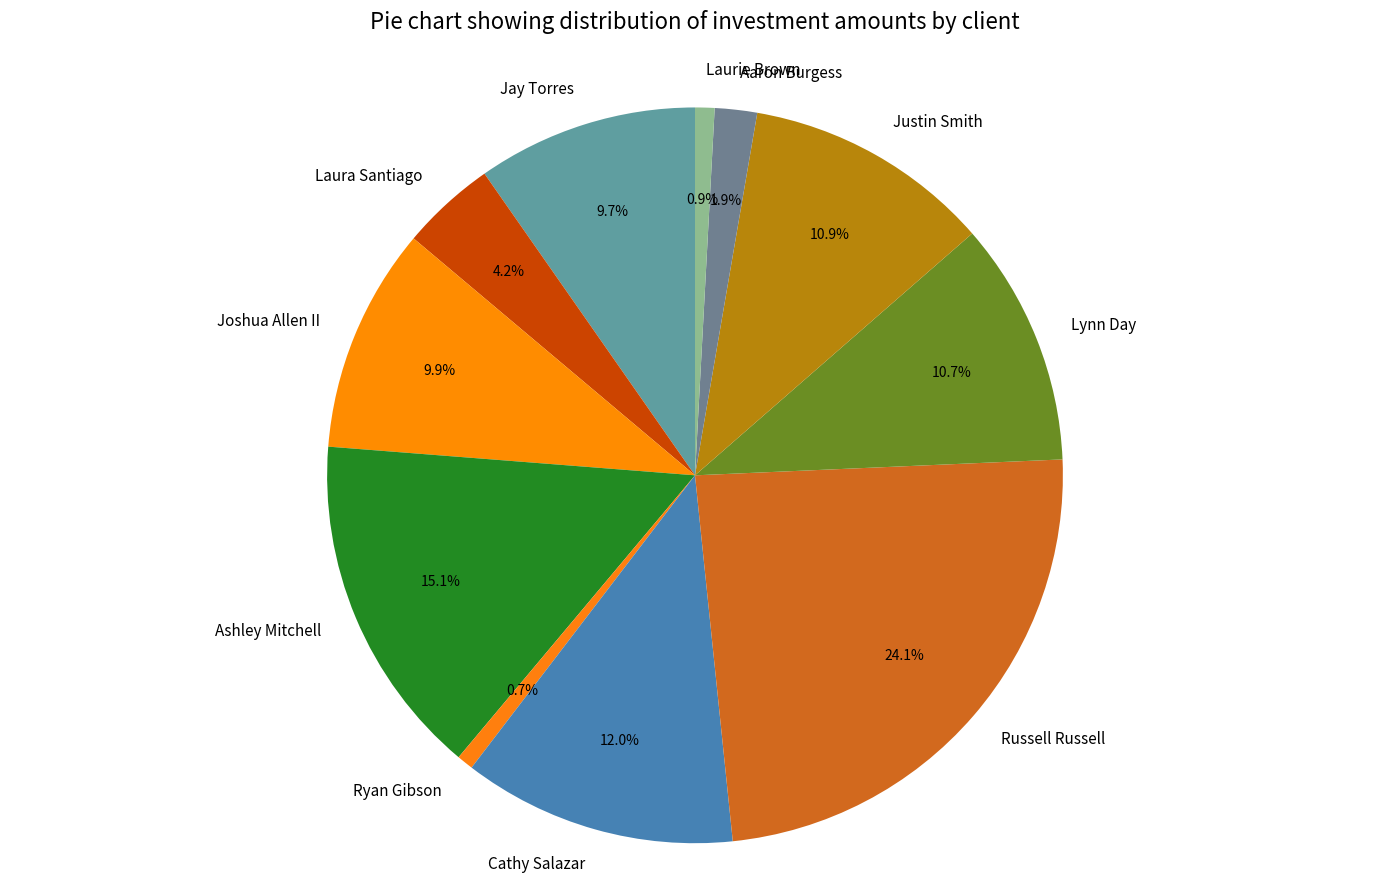

Between Ashley Mitchell and Cathy Salazar, which is larger?

Ashley Mitchell